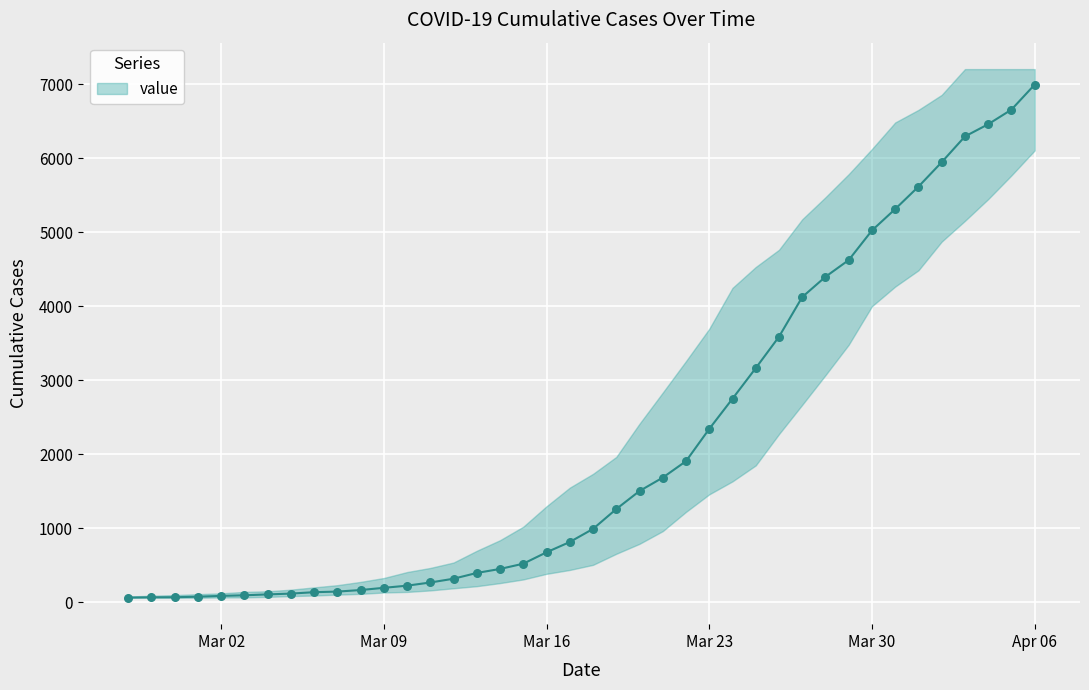

What is the ratio of the value at 2020-03-05 to the value at 2020-03-18?

0.1